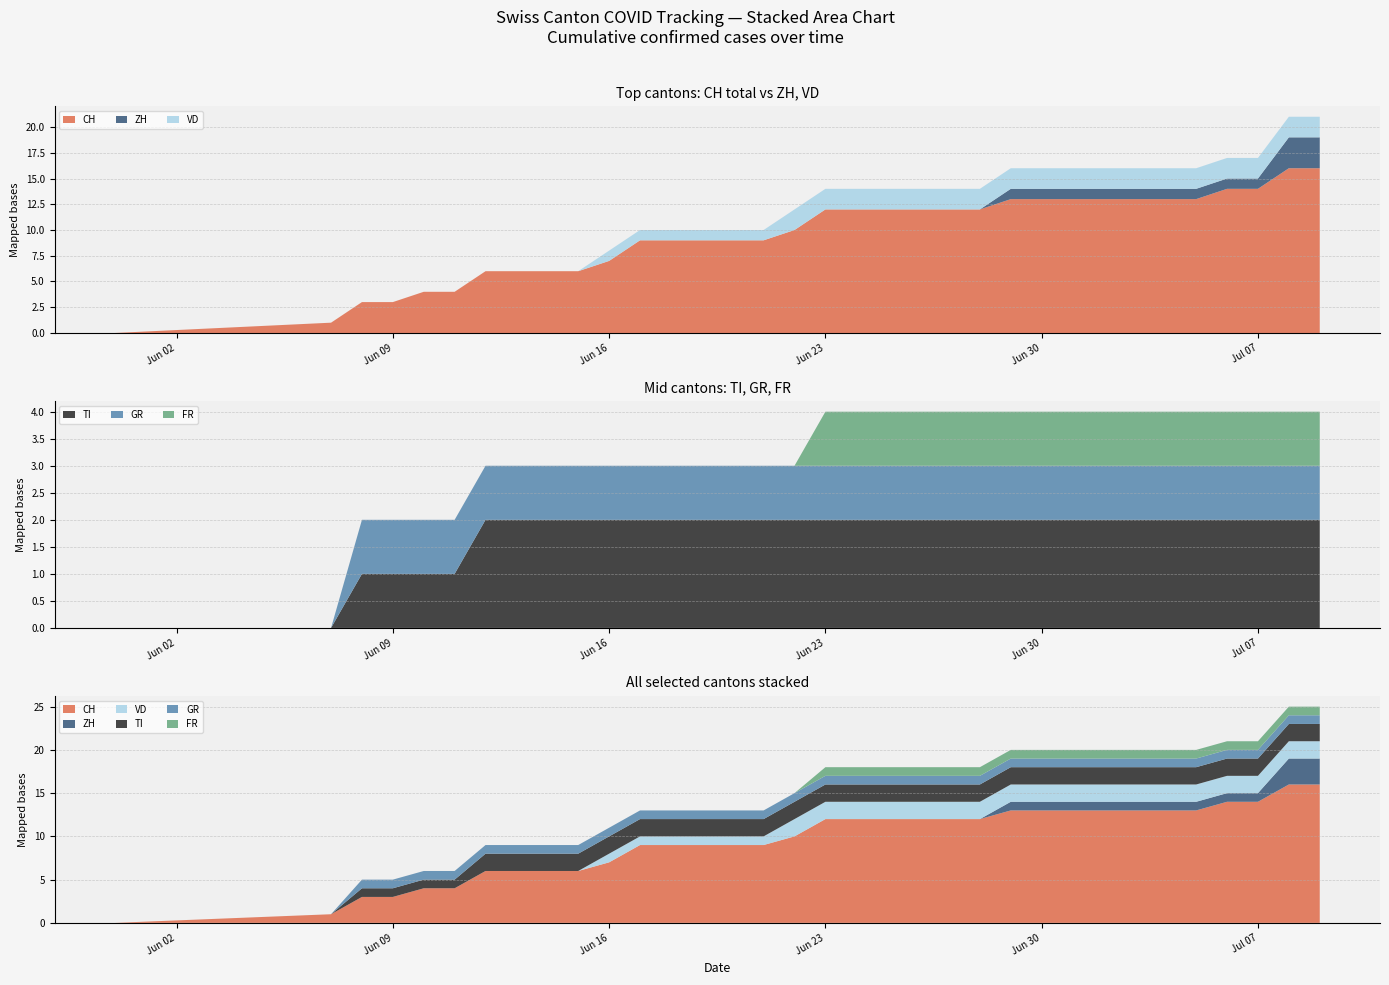

Reading right to left, extract all data points from this chart.

CH: 2020-07-09=16	2020-07-08=16	2020-07-07=14	2020-07-06=14	2020-07-05=13	2020-07-04=13	2020-07-03=13	2020-07-02=13	2020-07-01=13	2020-06-30=13	2020-06-29=13	2020-06-28=12	2020-06-27=12	2020-06-26=12	2020-06-25=12	2020-06-24=12	2020-06-23=12	2020-06-22=10	2020-06-21=9	2020-06-20=9	2020-06-19=9	2020-06-18=9	2020-06-17=9	2020-06-16=7	2020-06-15=6	2020-06-14=6	2020-06-13=6	2020-06-12=6	2020-06-11=4	2020-06-10=4	2020-06-09=3	2020-06-08=3	2020-06-07=1	2020-05-31=0
ZH: 2020-07-09=3	2020-07-08=3	2020-07-07=1	2020-07-06=1	2020-07-05=1	2020-07-04=1	2020-07-03=1	2020-07-02=1	2020-07-01=1	2020-06-30=1	2020-06-29=1	2020-06-28=0	2020-06-27=0	2020-06-26=0	2020-06-25=0	2020-06-24=0	2020-06-23=0	2020-06-22=0	2020-06-21=0	2020-06-20=0	2020-06-19=0	2020-06-18=0	2020-06-17=0	2020-06-16=0	2020-06-15=0	2020-06-14=0	2020-06-13=0	2020-06-12=0	2020-06-11=0	2020-06-10=0	2020-06-09=0	2020-06-08=0	2020-06-07=0	2020-05-31=0
VD: 2020-07-09=2	2020-07-08=2	2020-07-07=2	2020-07-06=2	2020-07-05=2	2020-07-04=2	2020-07-03=2	2020-07-02=2	2020-07-01=2	2020-06-30=2	2020-06-29=2	2020-06-28=2	2020-06-27=2	2020-06-26=2	2020-06-25=2	2020-06-24=2	2020-06-23=2	2020-06-22=2	2020-06-21=1	2020-06-20=1	2020-06-19=1	2020-06-18=1	2020-06-17=1	2020-06-16=1	2020-06-15=0	2020-06-14=0	2020-06-13=0	2020-06-12=0	2020-06-11=0	2020-06-10=0	2020-06-09=0	2020-06-08=0	2020-06-07=0	2020-05-31=0
TI: 2020-07-09=2	2020-07-08=2	2020-07-07=2	2020-07-06=2	2020-07-05=2	2020-07-04=2	2020-07-03=2	2020-07-02=2	2020-07-01=2	2020-06-30=2	2020-06-29=2	2020-06-28=2	2020-06-27=2	2020-06-26=2	2020-06-25=2	2020-06-24=2	2020-06-23=2	2020-06-22=2	2020-06-21=2	2020-06-20=2	2020-06-19=2	2020-06-18=2	2020-06-17=2	2020-06-16=2	2020-06-15=2	2020-06-14=2	2020-06-13=2	2020-06-12=2	2020-06-11=1	2020-06-10=1	2020-06-09=1	2020-06-08=1	2020-06-07=0	2020-05-31=0
GR: 2020-07-09=1	2020-07-08=1	2020-07-07=1	2020-07-06=1	2020-07-05=1	2020-07-04=1	2020-07-03=1	2020-07-02=1	2020-07-01=1	2020-06-30=1	2020-06-29=1	2020-06-28=1	2020-06-27=1	2020-06-26=1	2020-06-25=1	2020-06-24=1	2020-06-23=1	2020-06-22=1	2020-06-21=1	2020-06-20=1	2020-06-19=1	2020-06-18=1	2020-06-17=1	2020-06-16=1	2020-06-15=1	2020-06-14=1	2020-06-13=1	2020-06-12=1	2020-06-11=1	2020-06-10=1	2020-06-09=1	2020-06-08=1	2020-06-07=0	2020-05-31=0
FR: 2020-07-09=1	2020-07-08=1	2020-07-07=1	2020-07-06=1	2020-07-05=1	2020-07-04=1	2020-07-03=1	2020-07-02=1	2020-07-01=1	2020-06-30=1	2020-06-29=1	2020-06-28=1	2020-06-27=1	2020-06-26=1	2020-06-25=1	2020-06-24=1	2020-06-23=1	2020-06-22=0	2020-06-21=0	2020-06-20=0	2020-06-19=0	2020-06-18=0	2020-06-17=0	2020-06-16=0	2020-06-15=0	2020-06-14=0	2020-06-13=0	2020-06-12=0	2020-06-11=0	2020-06-10=0	2020-06-09=0	2020-06-08=0	2020-06-07=0	2020-05-31=0